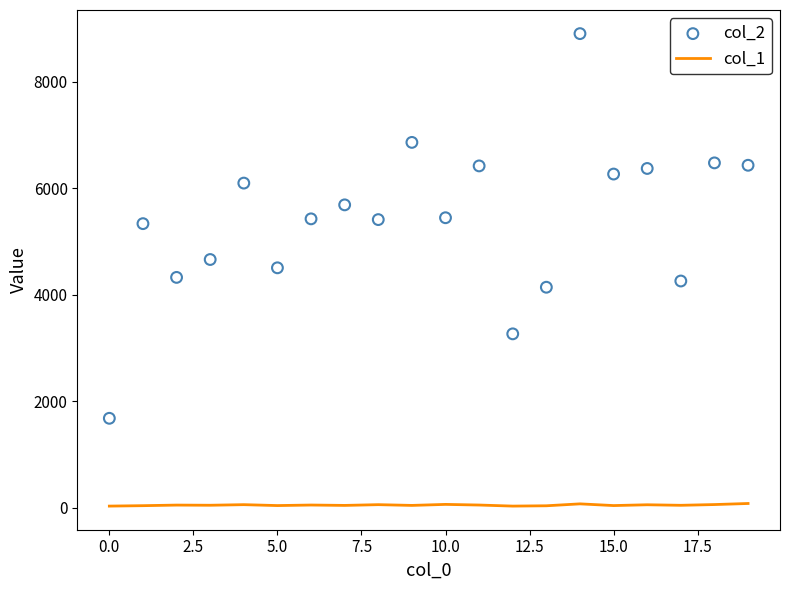

Is the value of col_1 at 5.0 greater than the value of col_2 at 12?

No